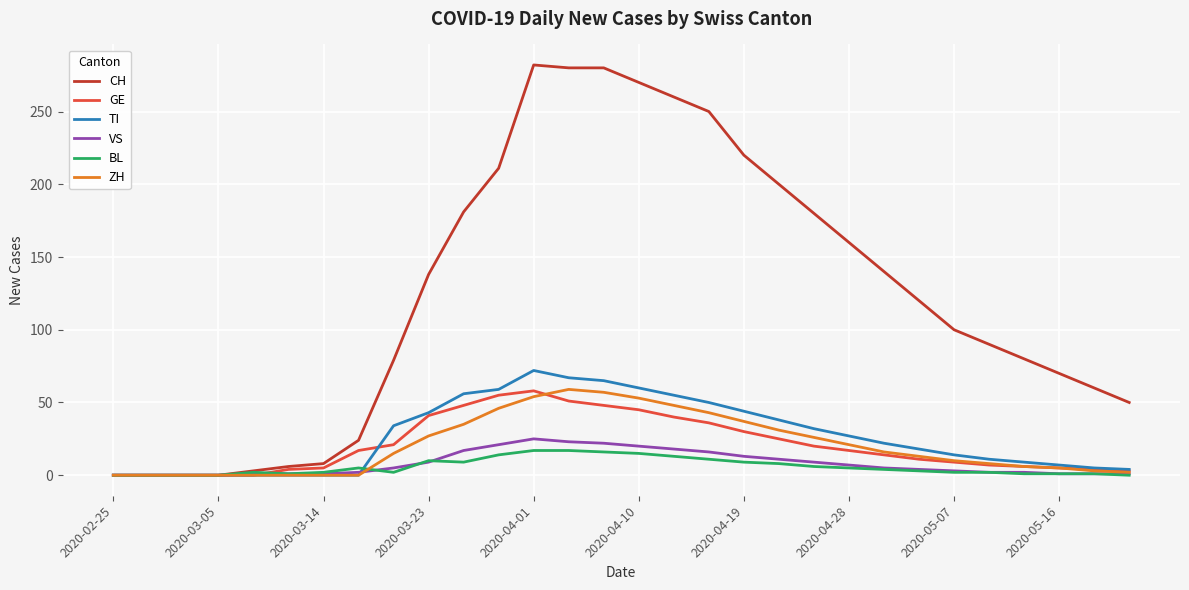

What are all the series names shown in the legend?

CH, GE, TI, VS, BL, ZH